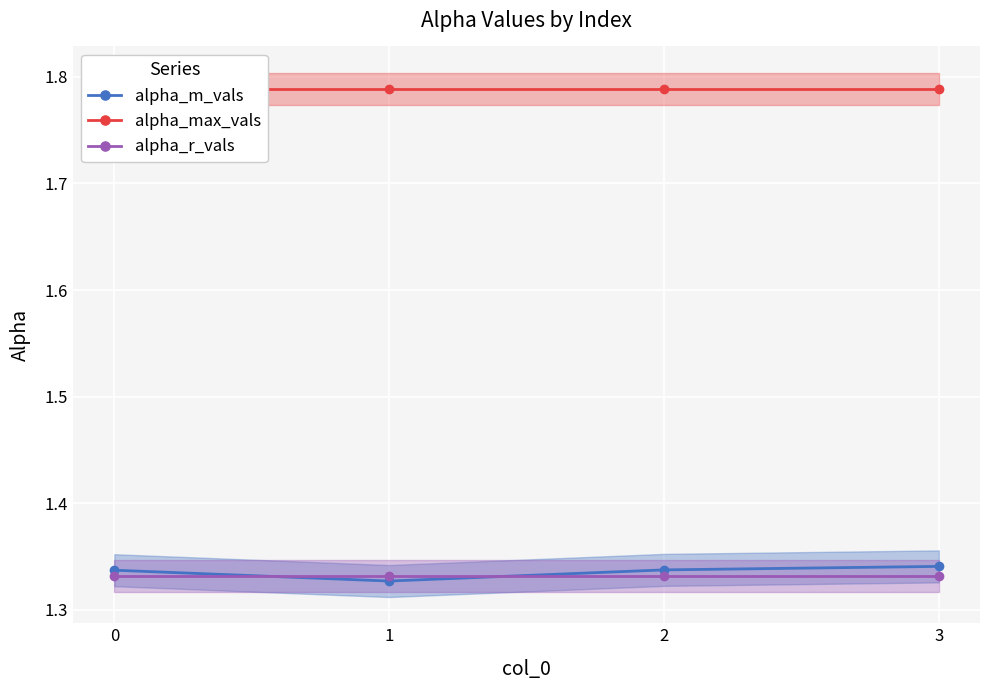

Where is the first local minimum for alpha_m_vals?

1